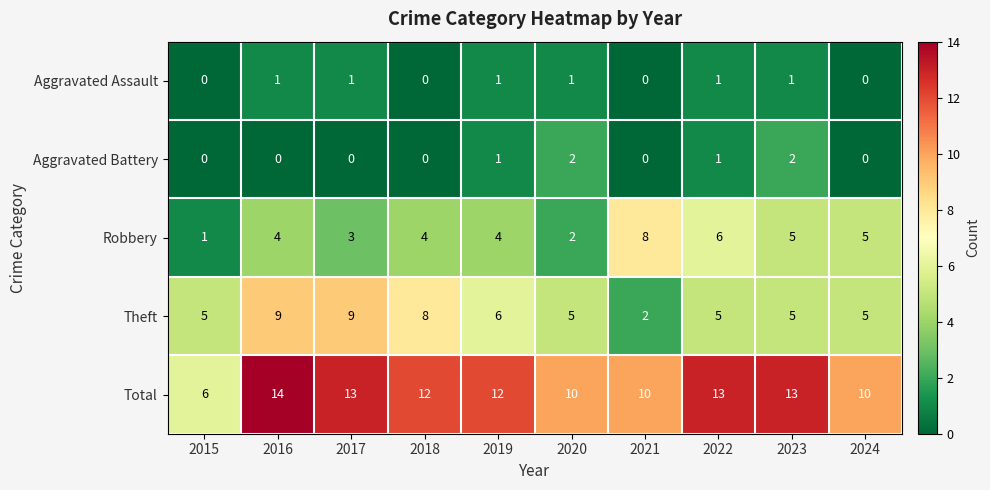

What is the difference between the highest and lowest values at 2017?

13